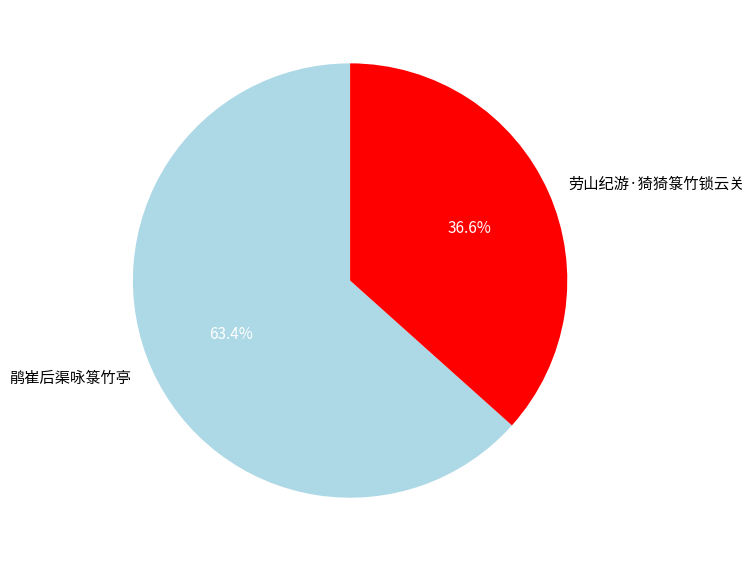

Rank the categories by value from highest to lowest.

鹃崔后渠咏箓竹亭, 劳山纪游·猗猗箓竹锁云关